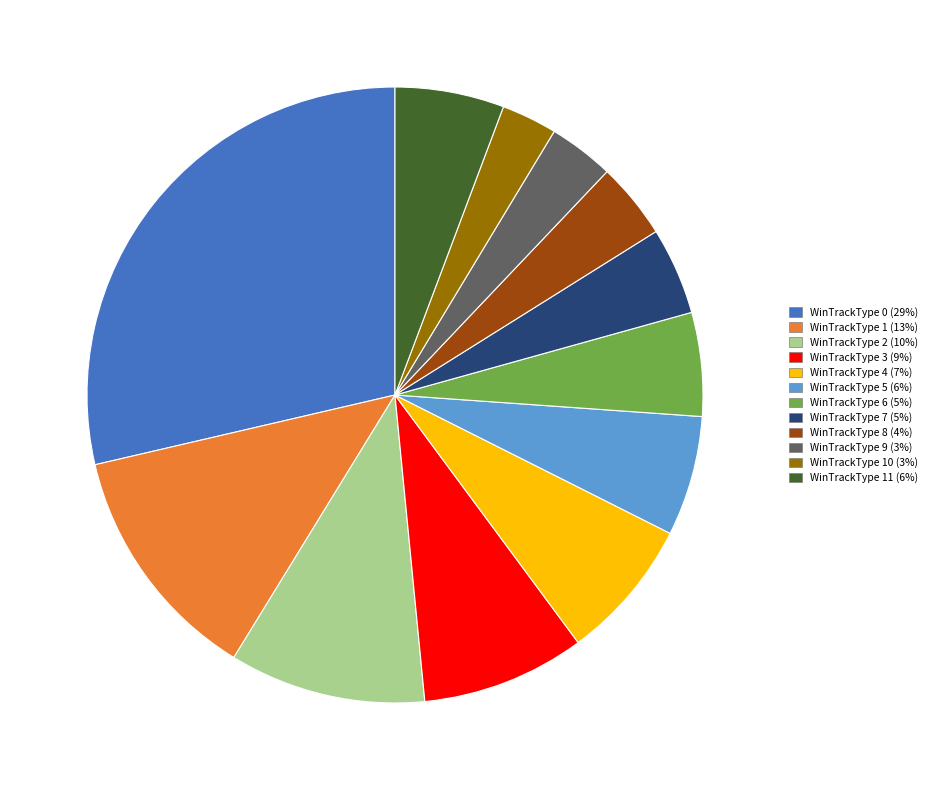

Is there a majority slice in this chart?

No